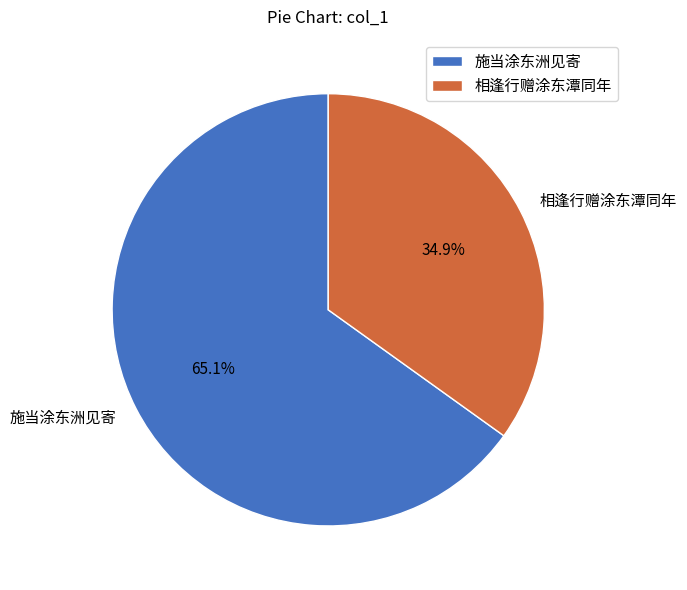

To the nearest percent, what is the average slice percentage?

50%